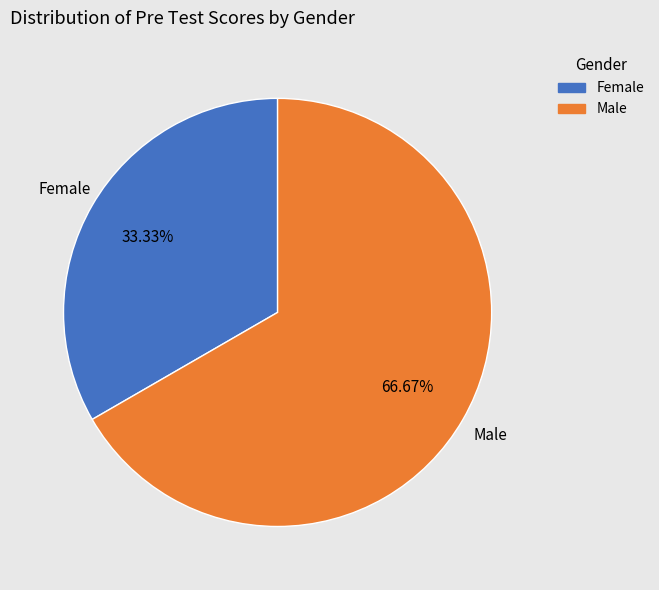

Rank the categories by value from lowest to highest.

Female, Male